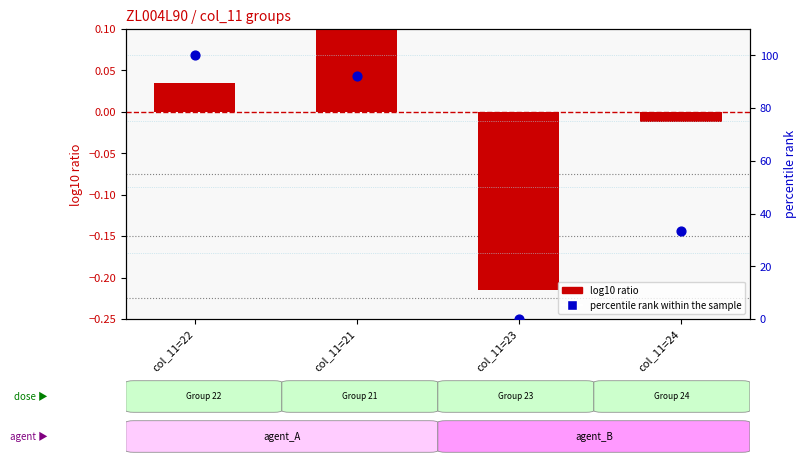

What are all the series names shown in the legend?

log10 ratio, percentile rank within the sample